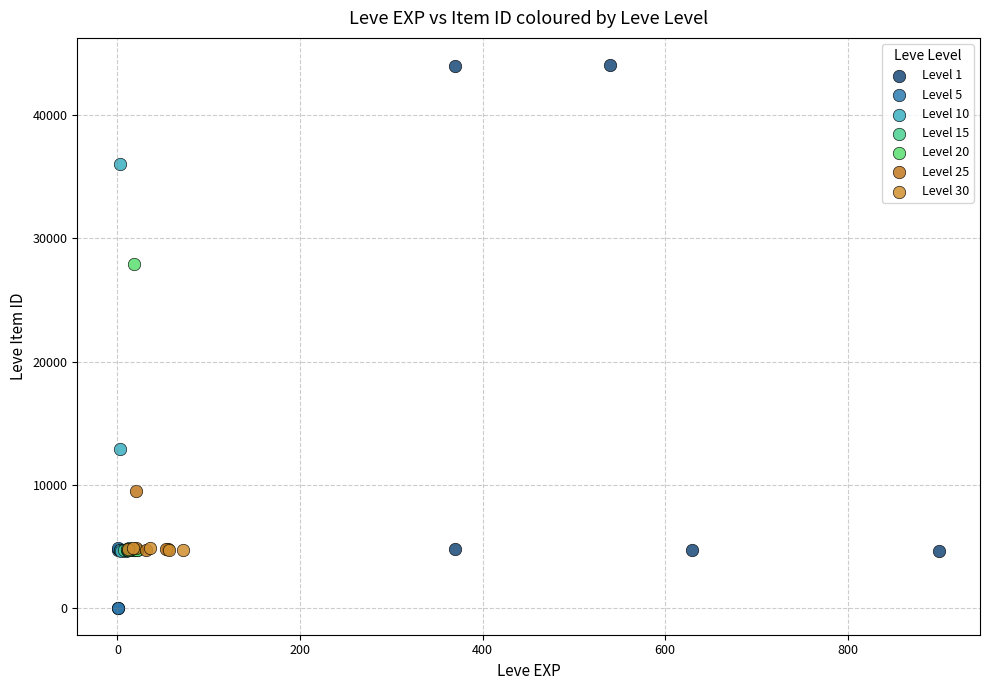

Which series has the largest Y range (max minus min)?

Level 1